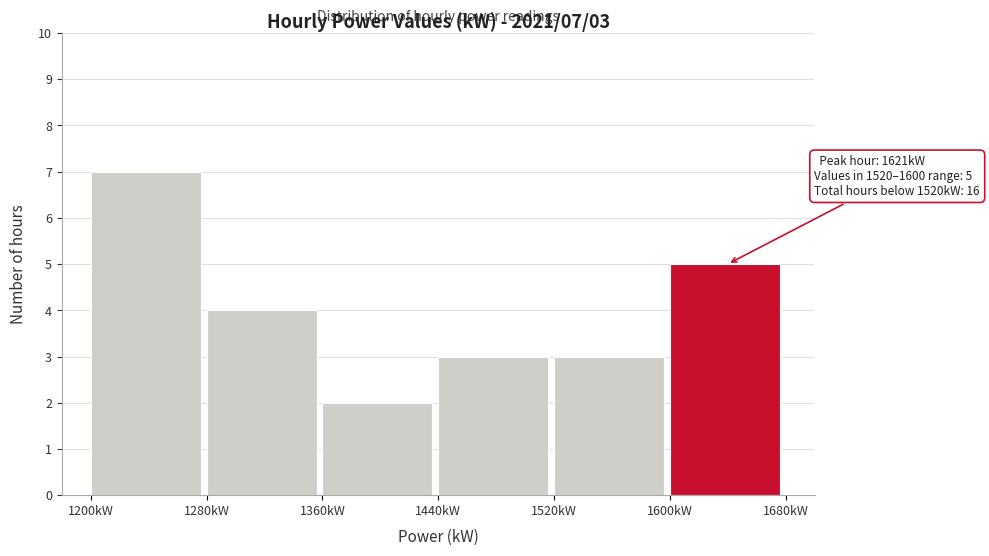

Over which range of the x-axis is the bar tallest?

1200 to 1280